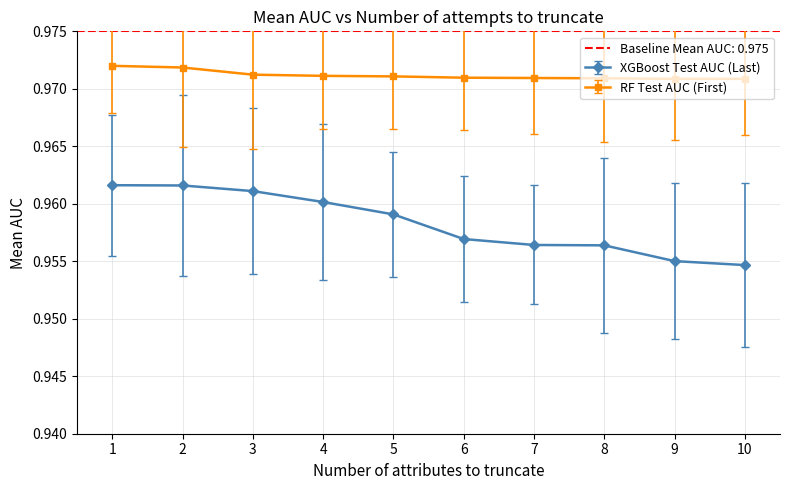

The Test AUC (XGBoost) series shows 1.4 at 4. True or false?

False